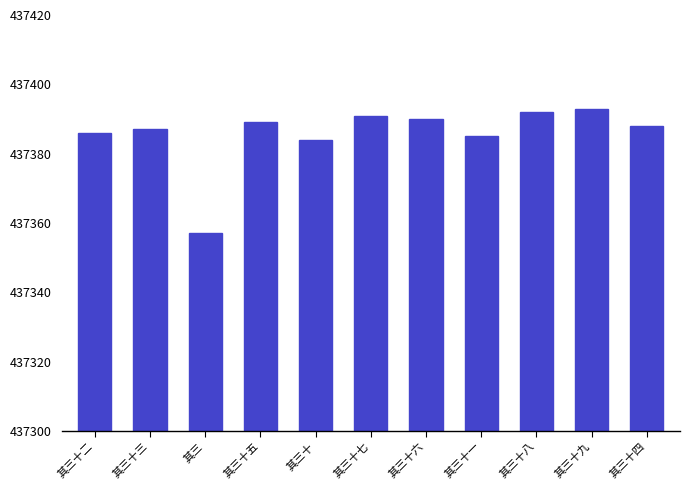

Count the number of data series in this chart.

1